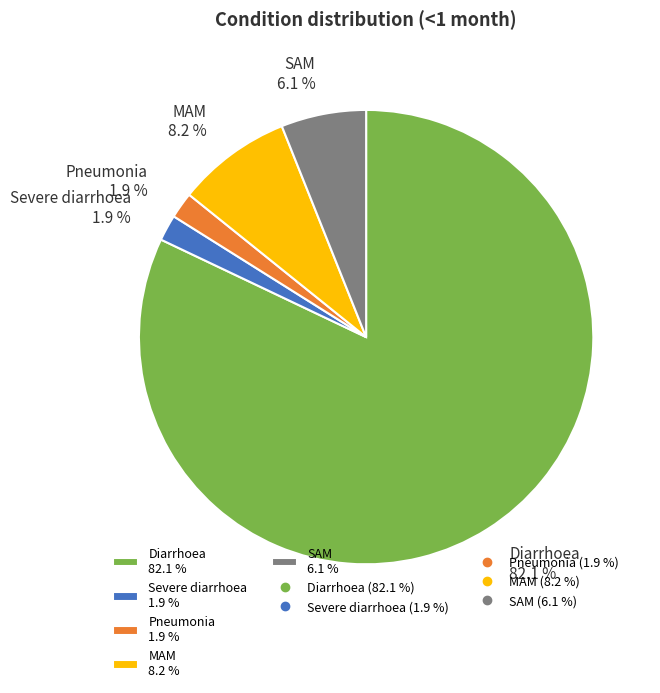

Which has a higher value, Severe diarrhoea or MAM?

MAM